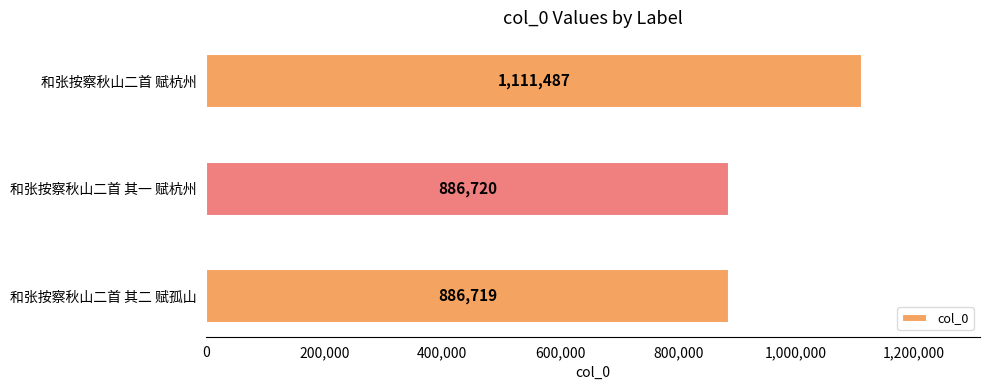

Between 和张按察秋山二首 其一 赋杭州 and 和张按察秋山二首 赋杭州, which is larger?

和张按察秋山二首 赋杭州